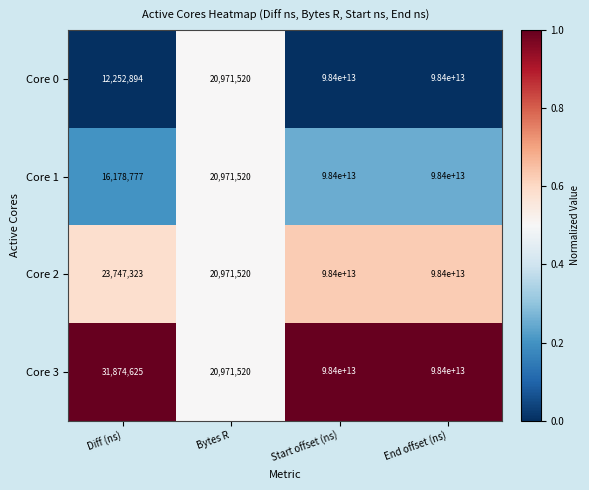

Which series has the largest total across all categories?

Core 3